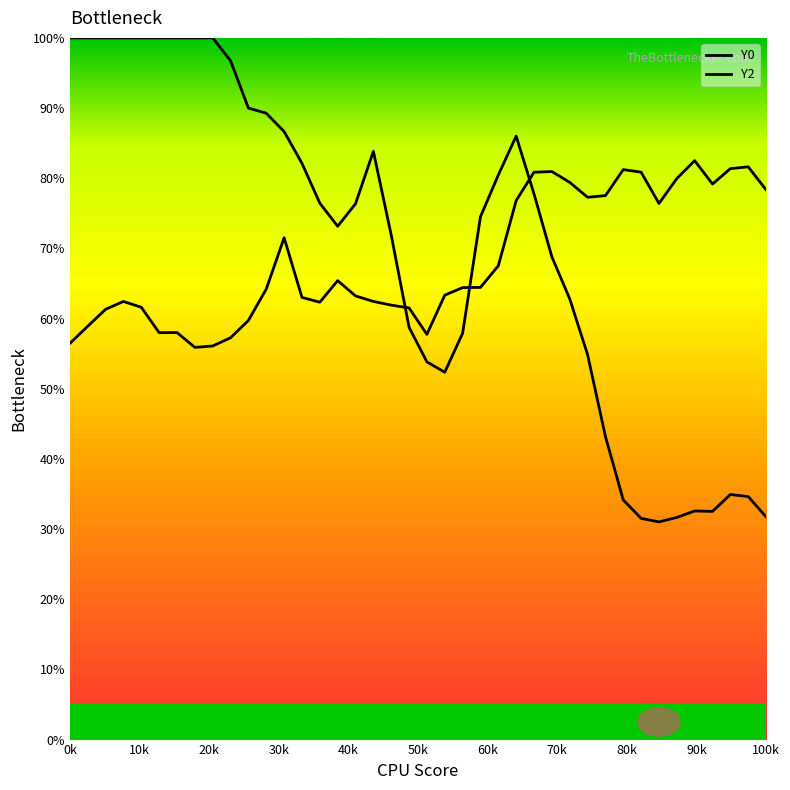

Count the number of data series in this chart.

2